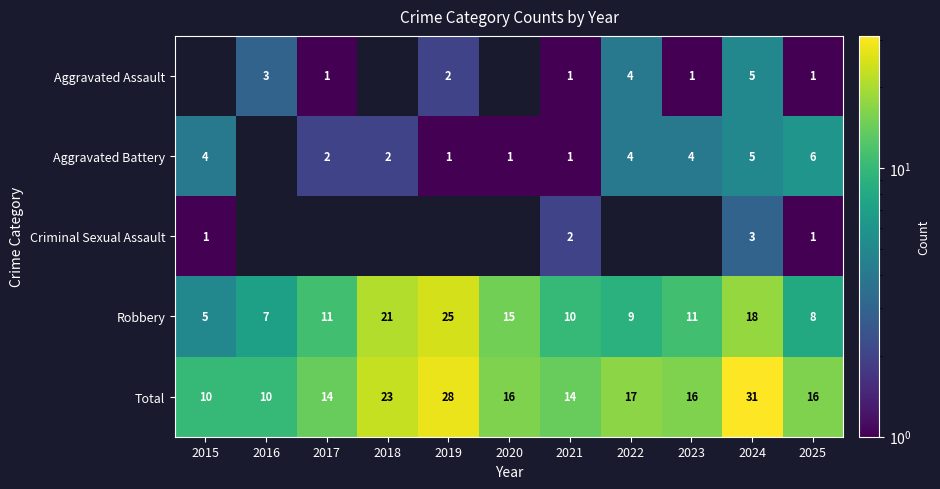

Is the value of Total at 2016 greater than the value of Aggravated Assault at 2021?

Yes